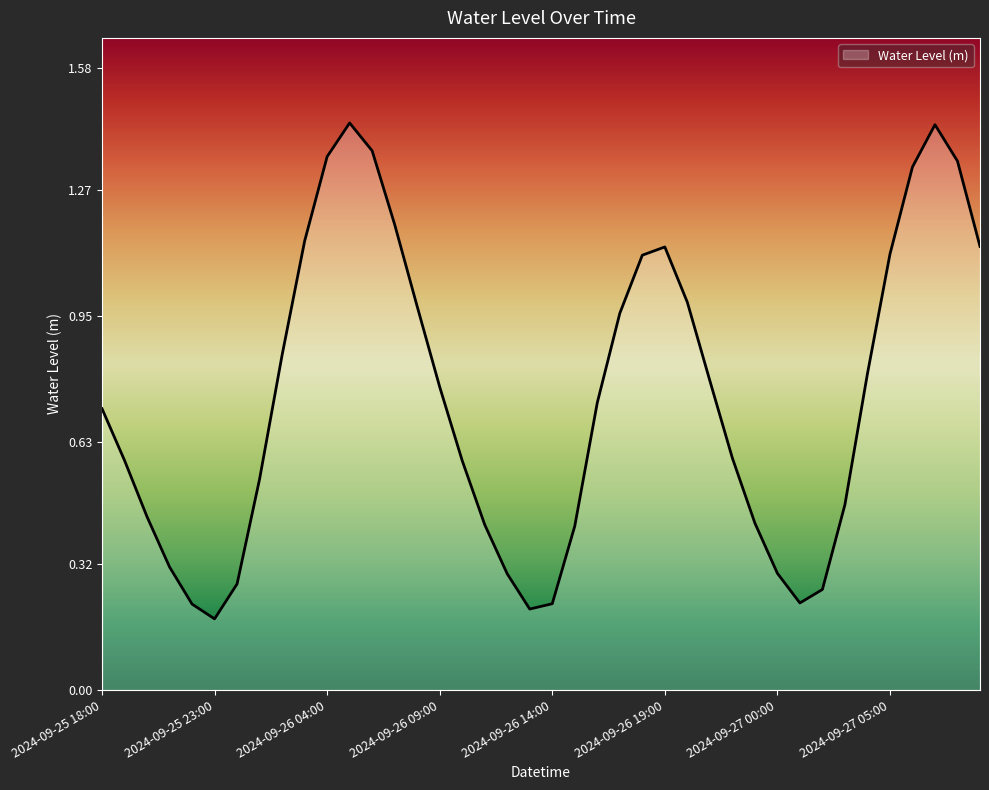

How many lines are shown in the chart?

1